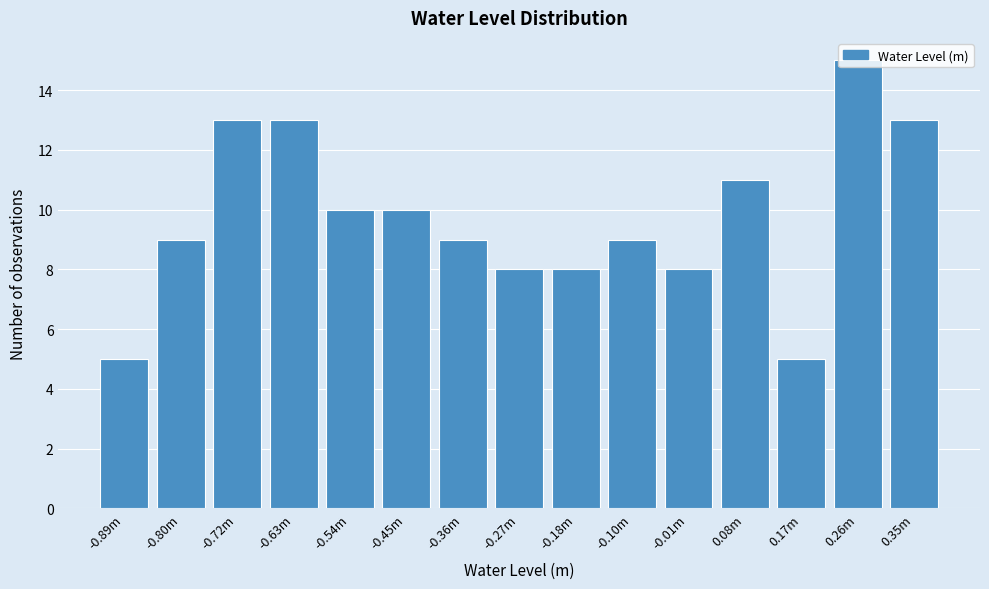

What position from the right is -0.72m?

13